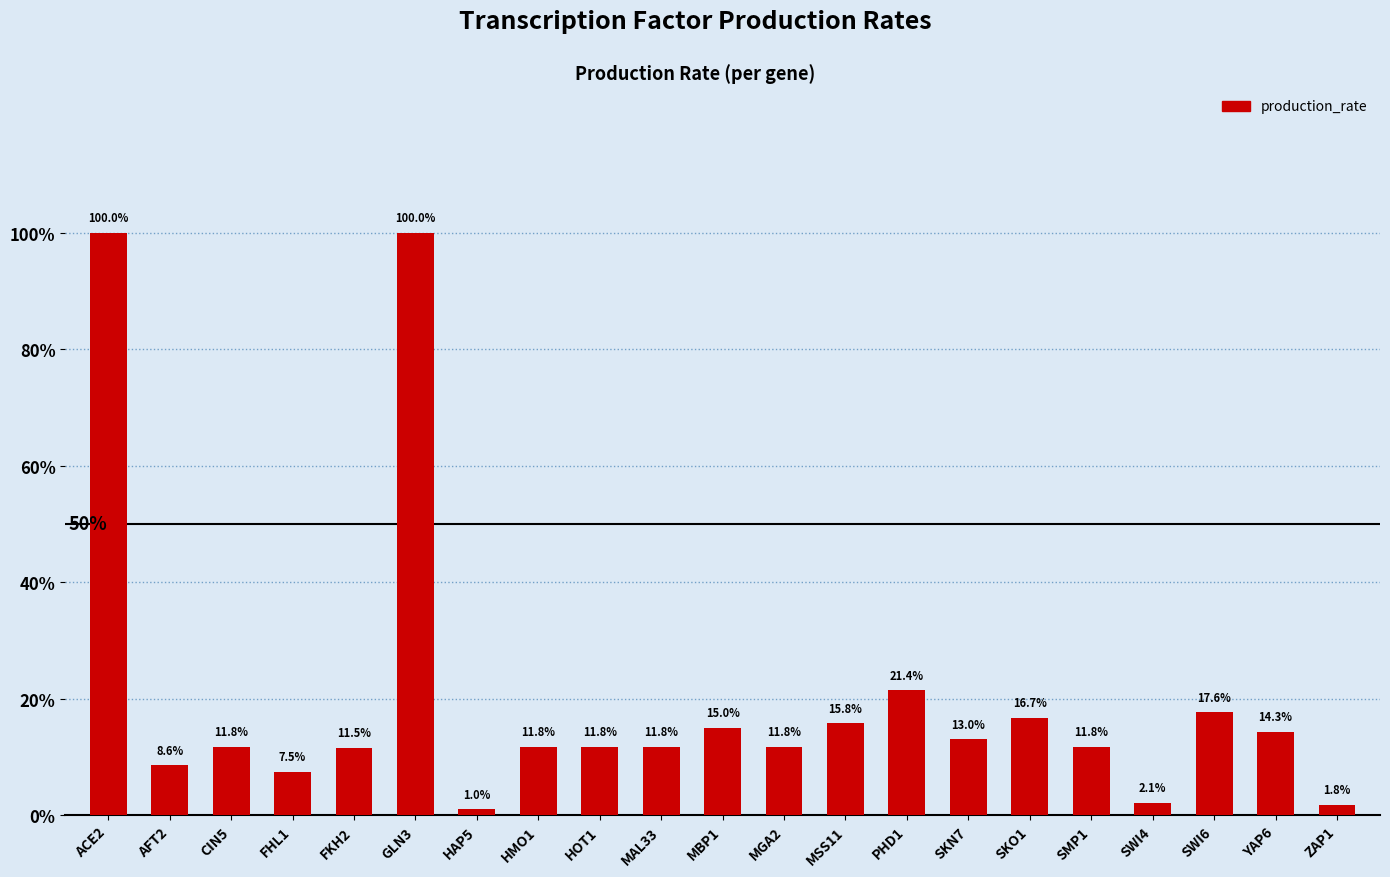

List the labels in order of value, smallest first.

HAP5, ZAP1, SWI4, FHL1, AFT2, FKH2, CIN5, HMO1, HOT1, MAL33, MGA2, SMP1, SKN7, YAP6, MBP1, MSS11, SKO1, SWI6, PHD1, ACE2, GLN3